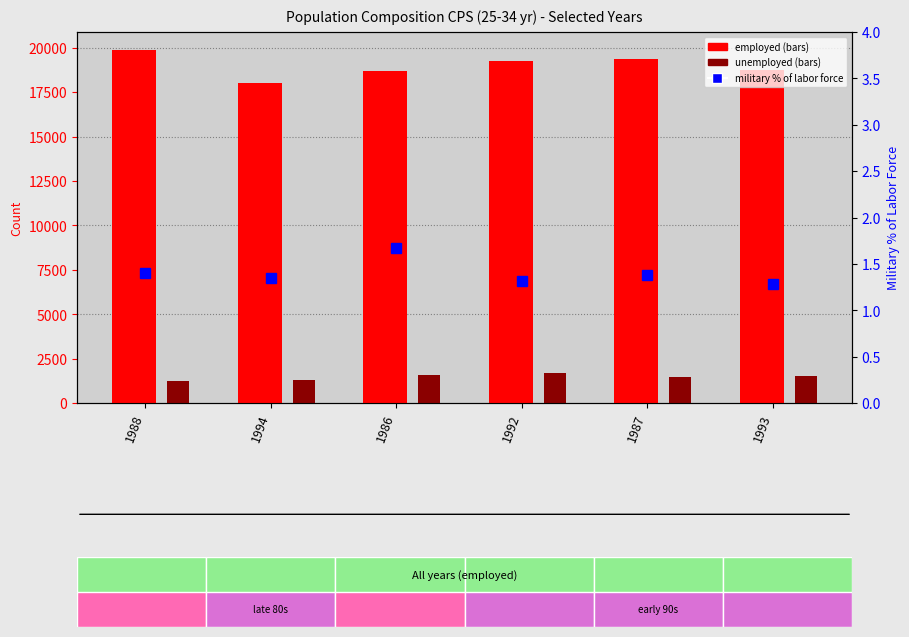

What is the minimum value for unemployed?

1260.0